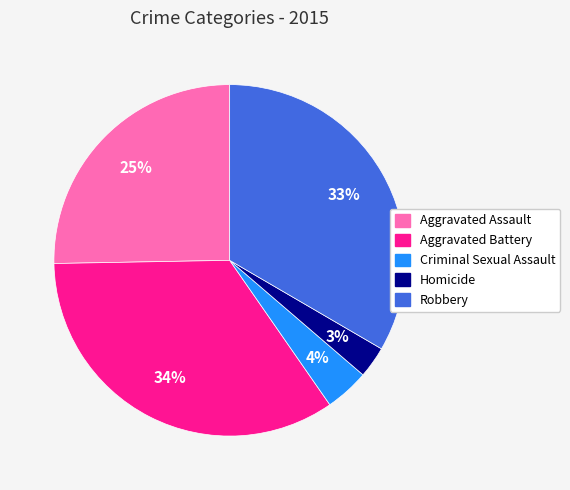

Which slice is the largest?

Aggravated Battery